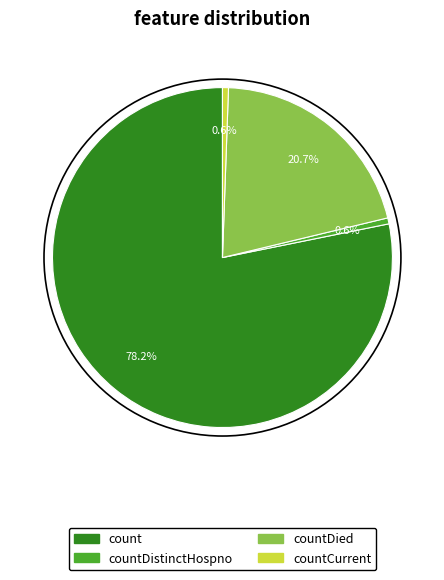

How many segments does this pie chart have?

4